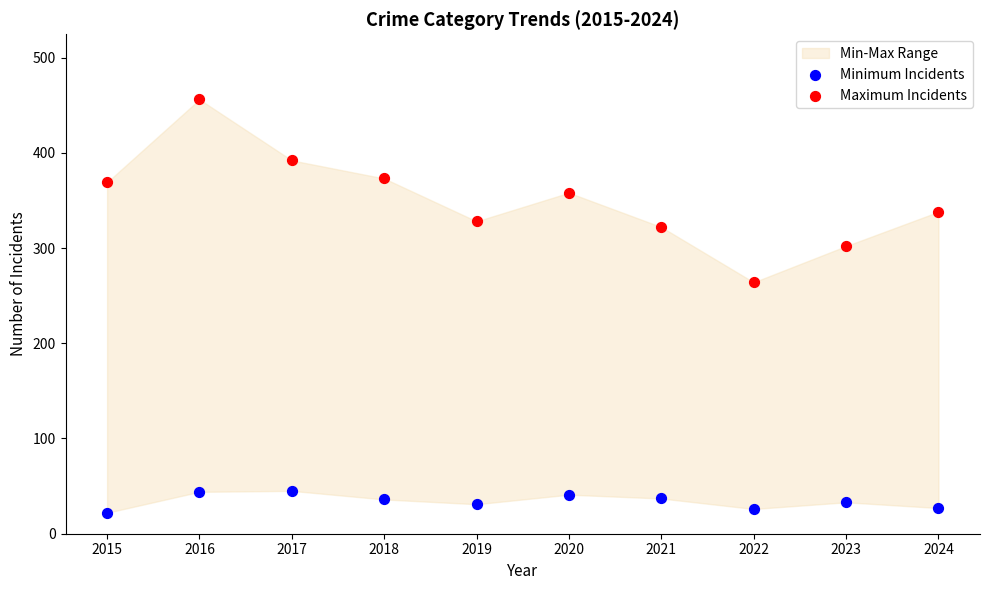

Across all series, what Y value is closest to 239?

264